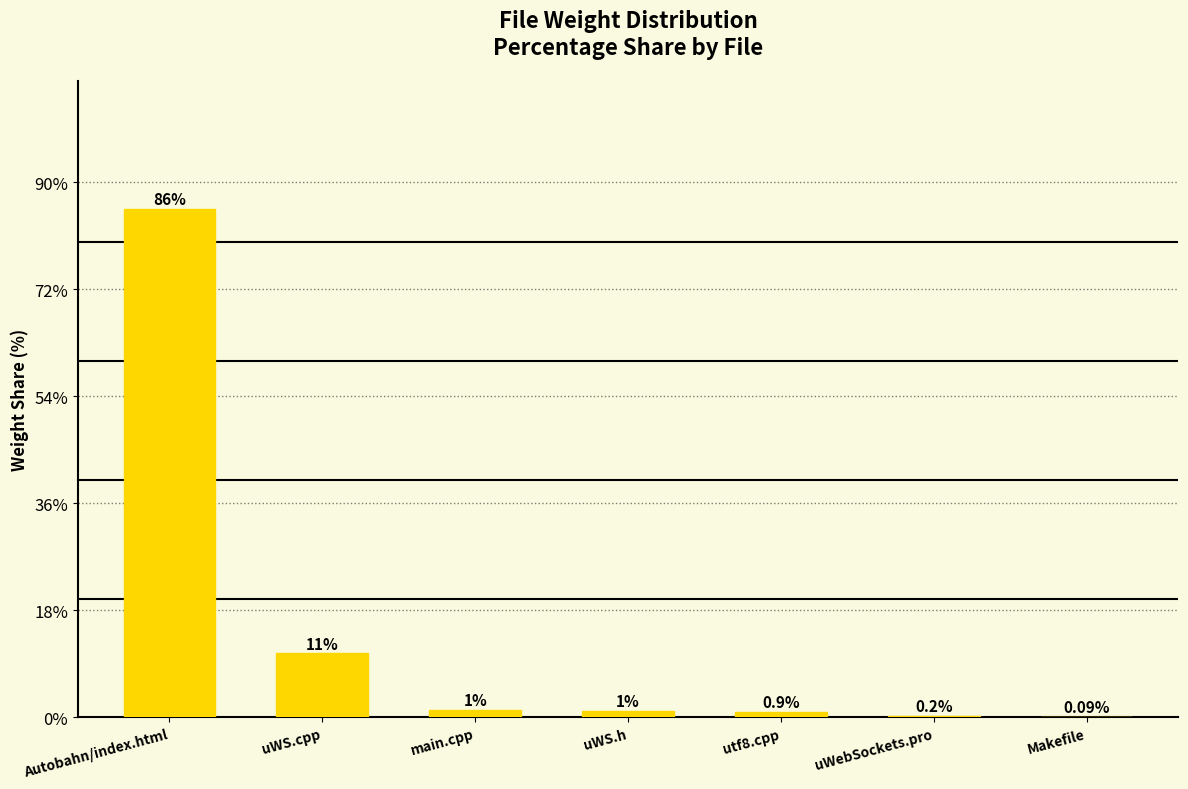

Are the bars grouped side by side (vs. stacked)?

No